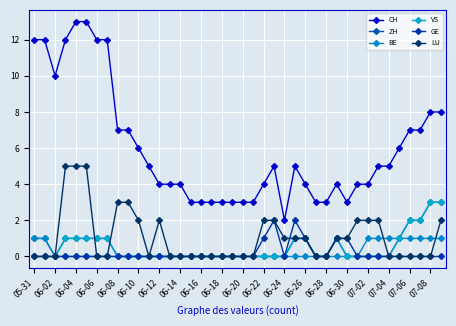

What is the difference between the second highest and second lowest values in the LU series?

5